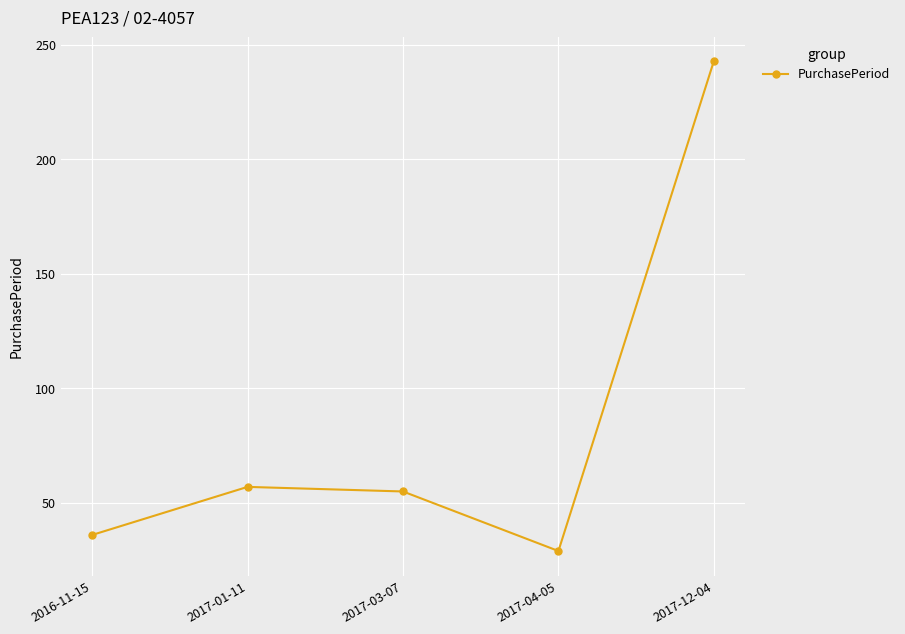

Approximately how many times larger is the value at 2016-11-15 compared to 2017-12-04?

0.1